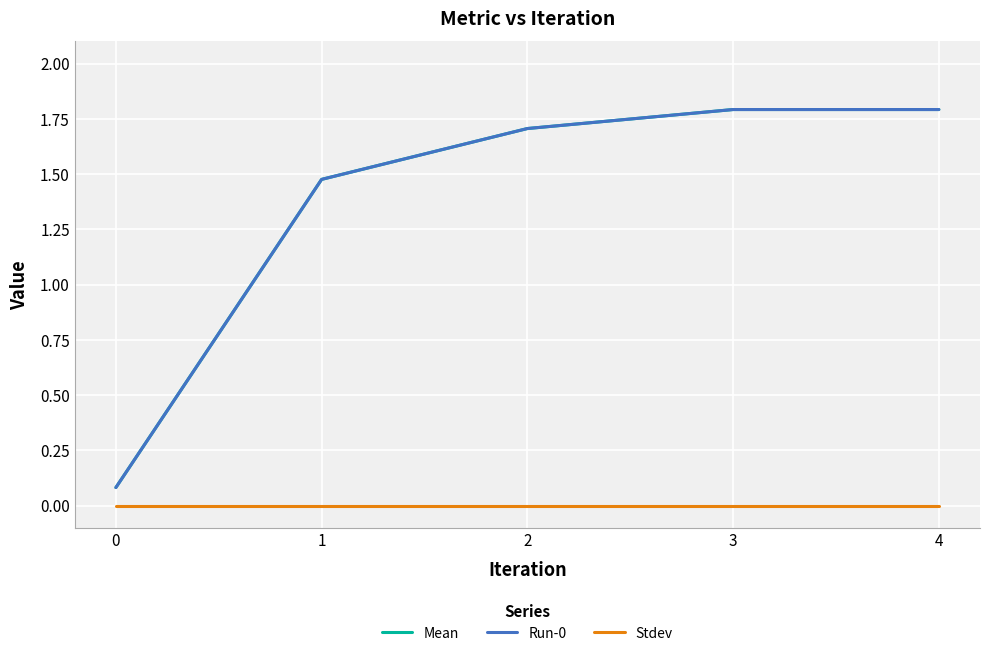

Is this an area chart (filled region under the line)?

No